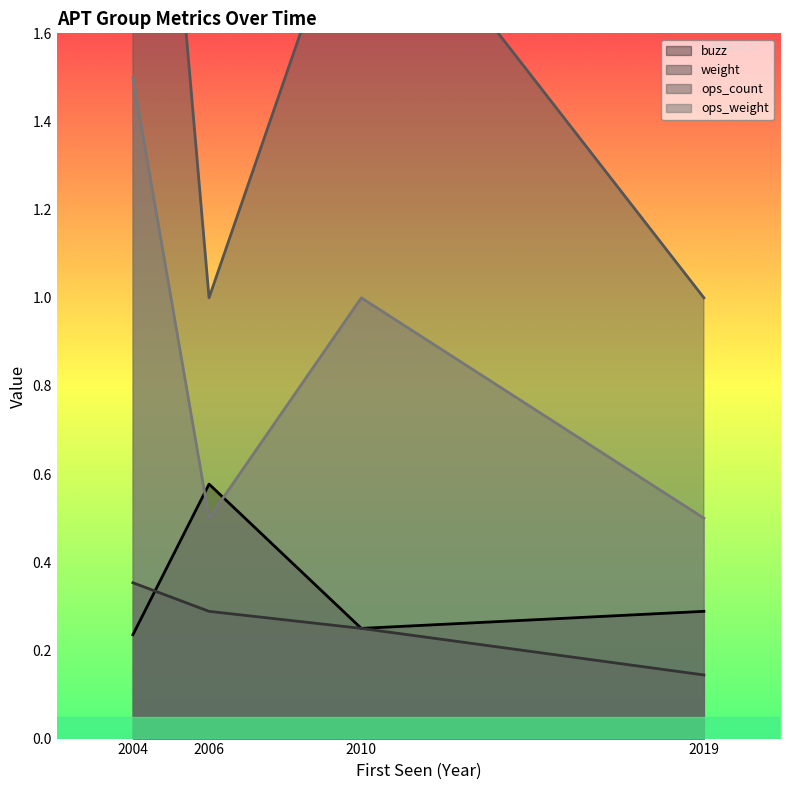

What is the value of the weight point at the 3rd from the left?

0.2